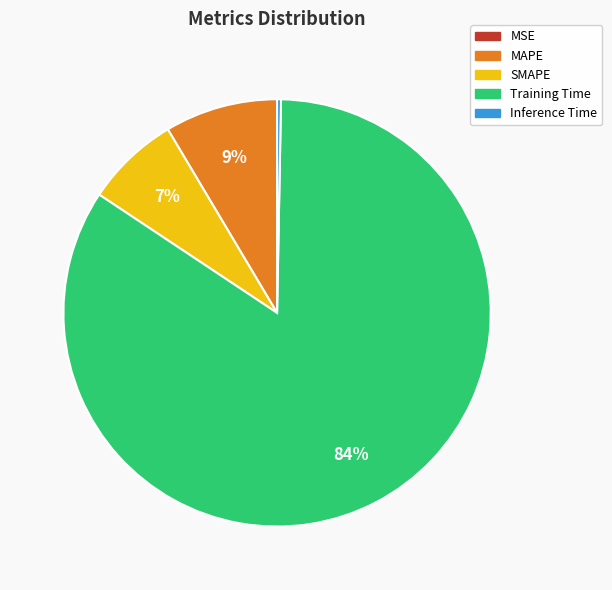

Which has a higher value, Inference Time or MAPE?

MAPE